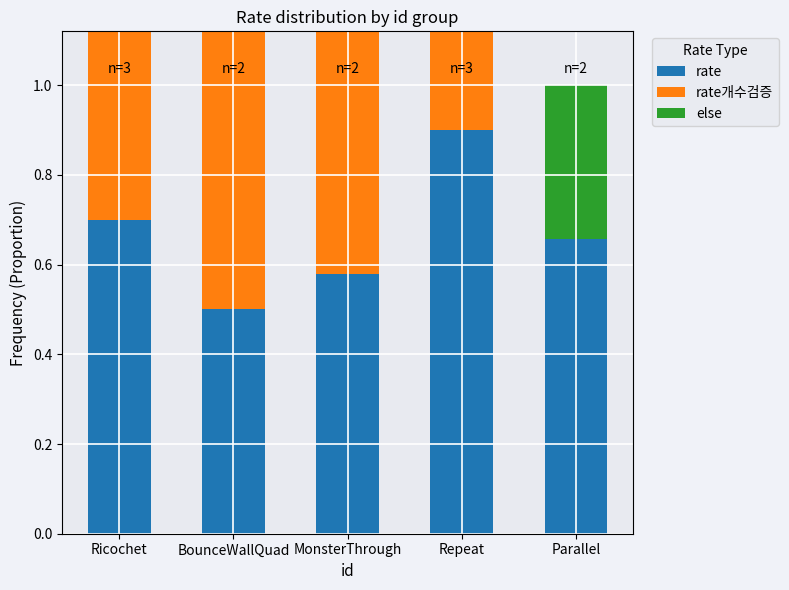

What position from the right is Parallel?

1